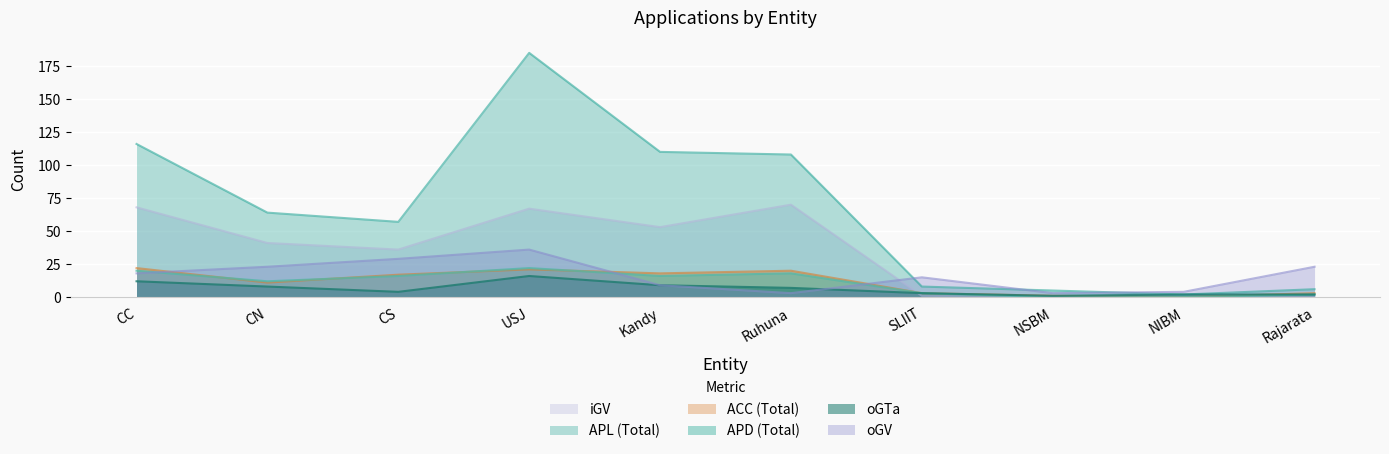

What is the difference between the oGV values at Kandy and NIBM?

5